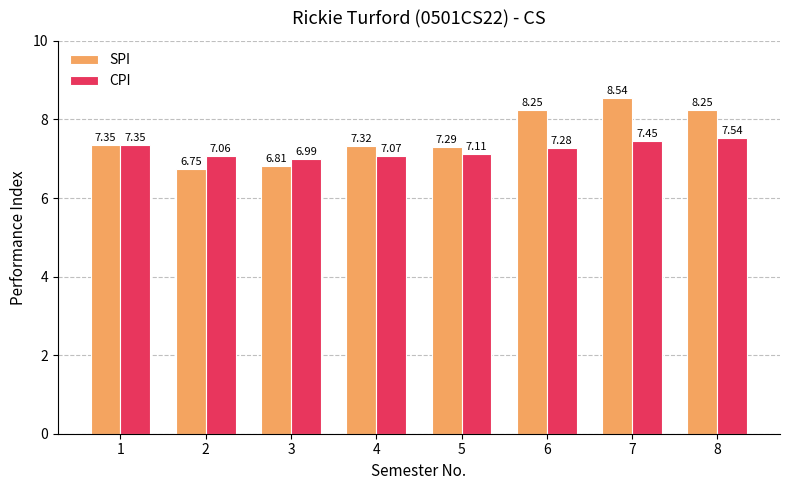

What is the spread (max minus min) of values at 6?

1.0